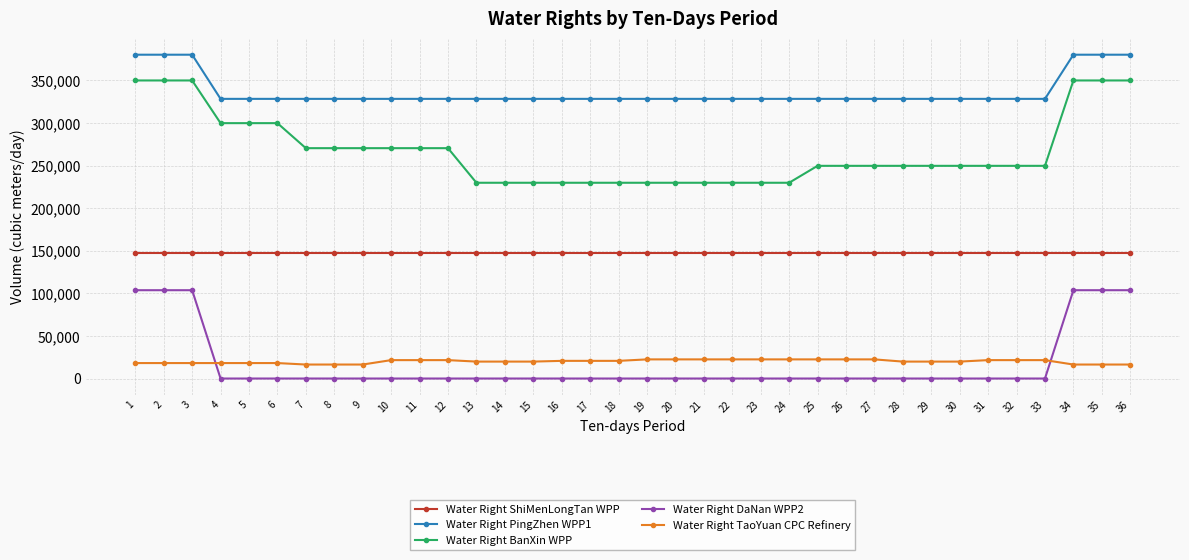

True or false: Water Right TaoYuan CPC Refinery and Water Right BanXin WPP intersect in this chart.

False